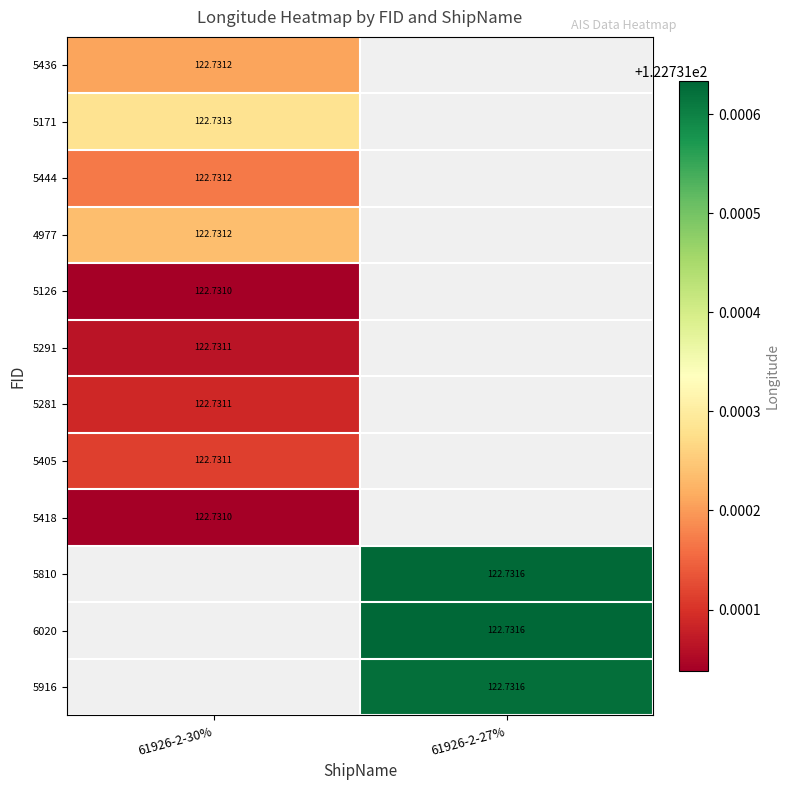

Is the value of 4977 at 61926-2-30% greater than the value of 5291 at 61926-2-30%?

Yes